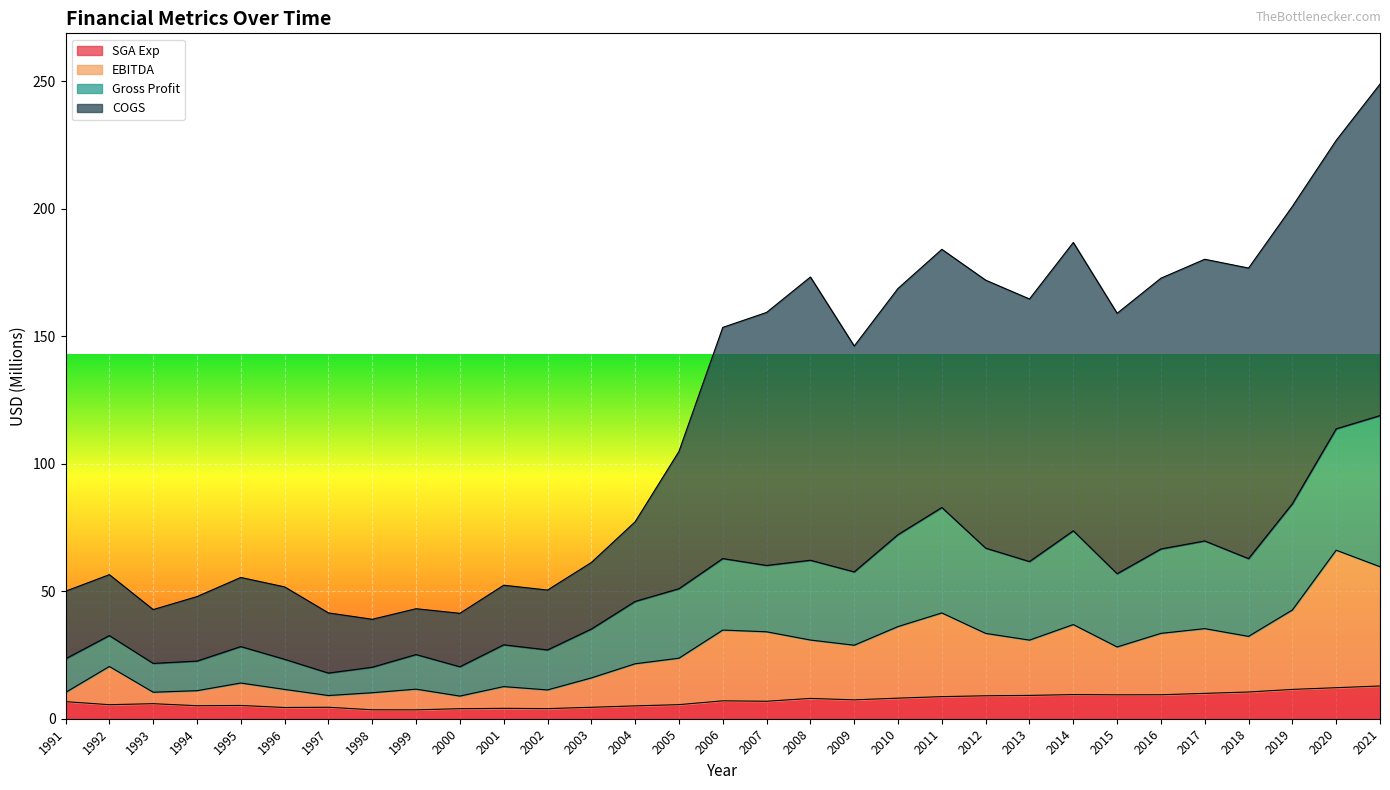

Rank the series at 2013 from lowest to highest value.

SGA Exp, EBITDA, Gross Profit, COGS